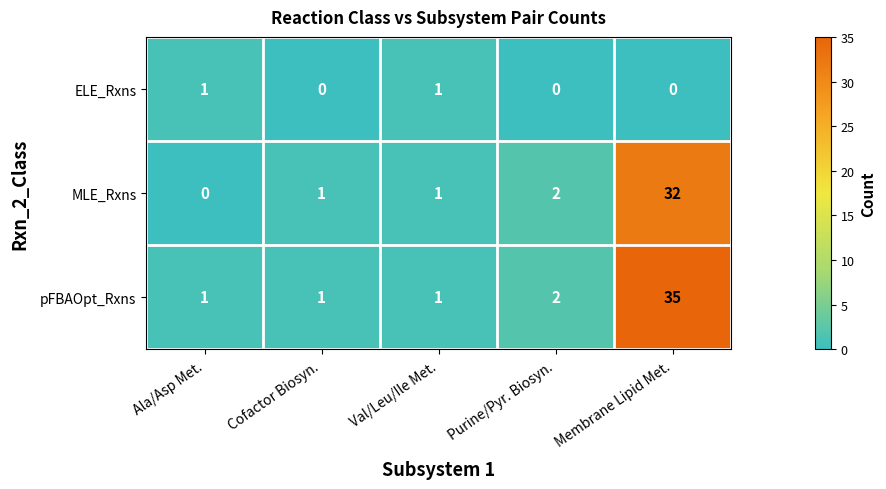

Rank the series by their maximum value, from lowest to highest.

ELE_Rxns, MLE_Rxns, pFBAOpt_Rxns